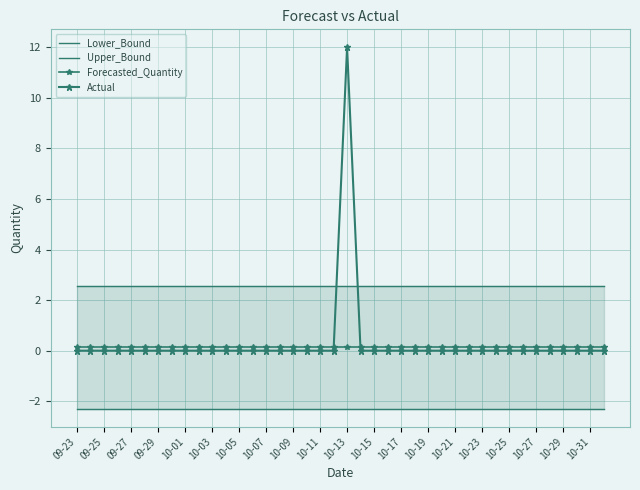

What is the average value of the Lower_Bound series?

-2.3